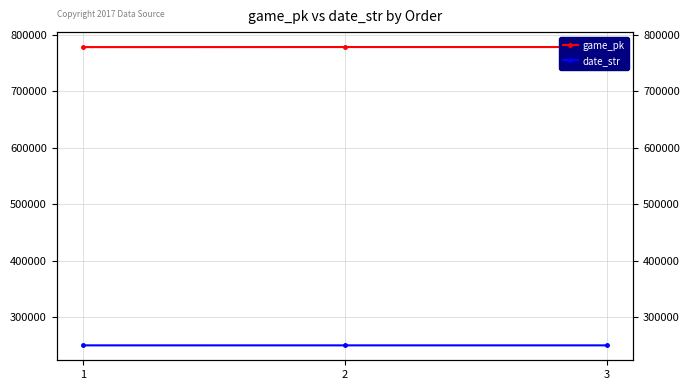

Where is date_str nearest to the value 250515?

2